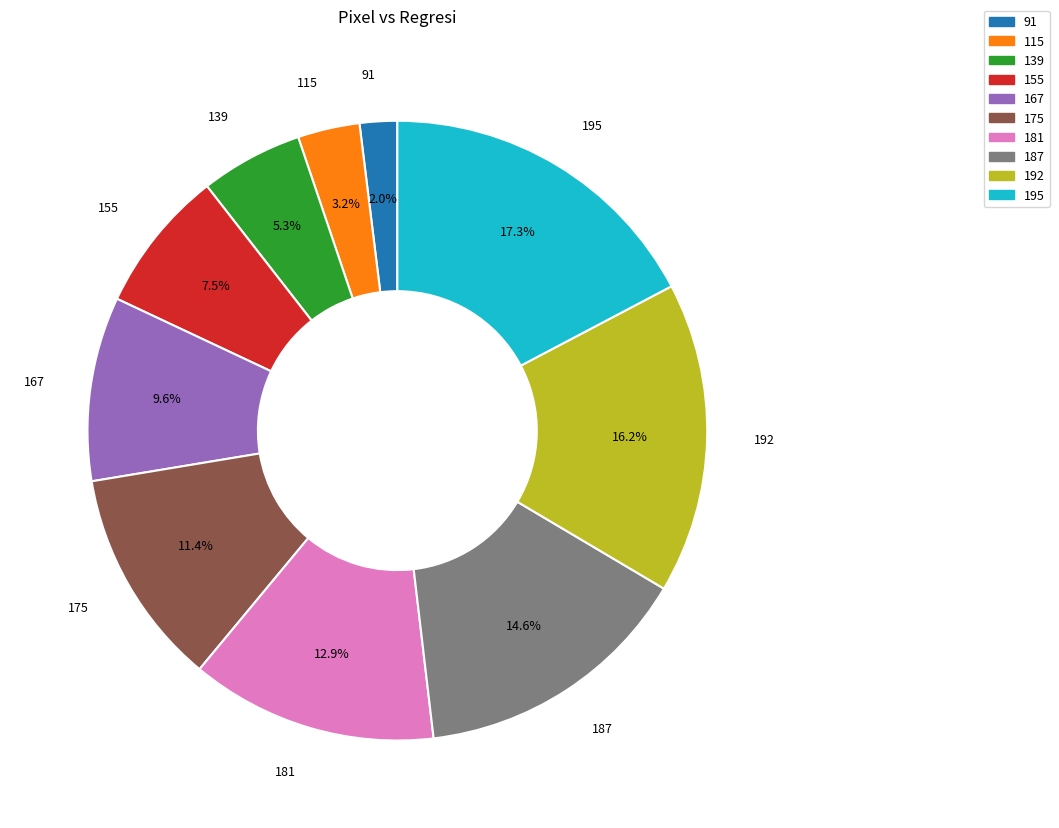

Rank the categories by value from lowest to highest.

91, 115, 139, 155, 167, 175, 181, 187, 192, 195